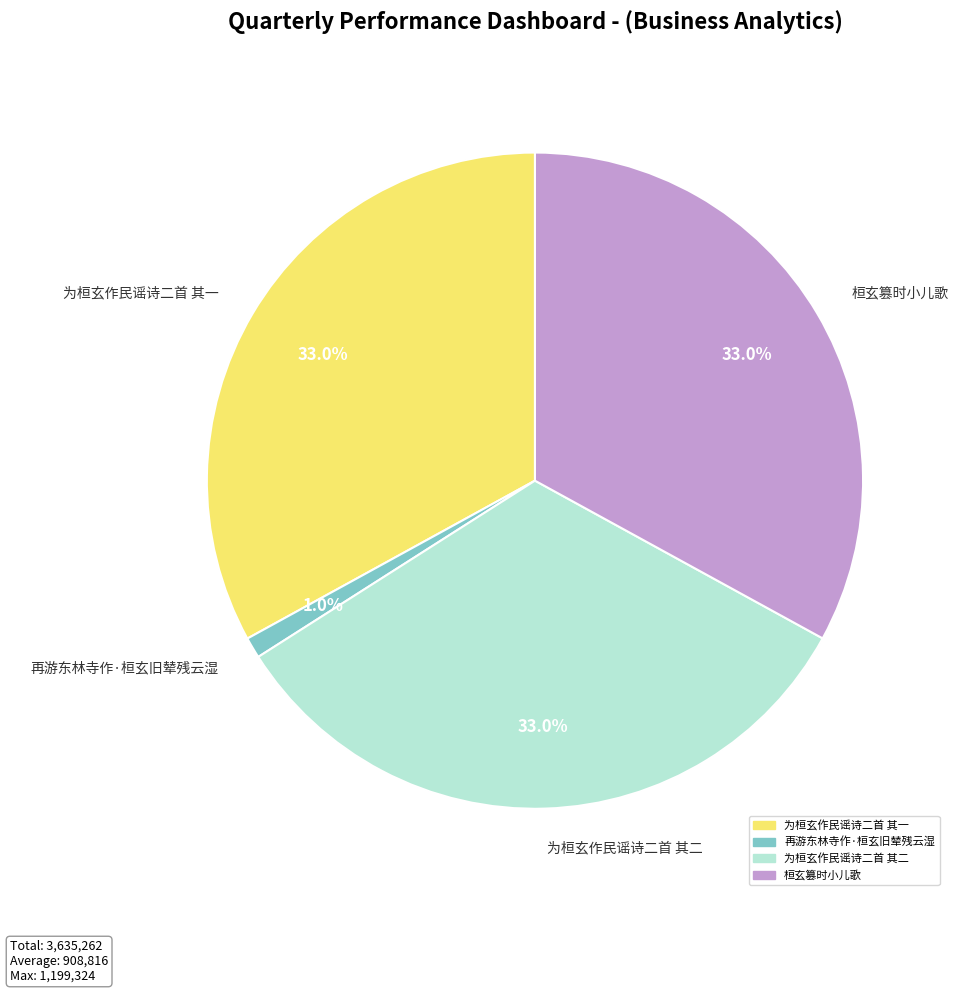

Count the number of slices in the pie.

4